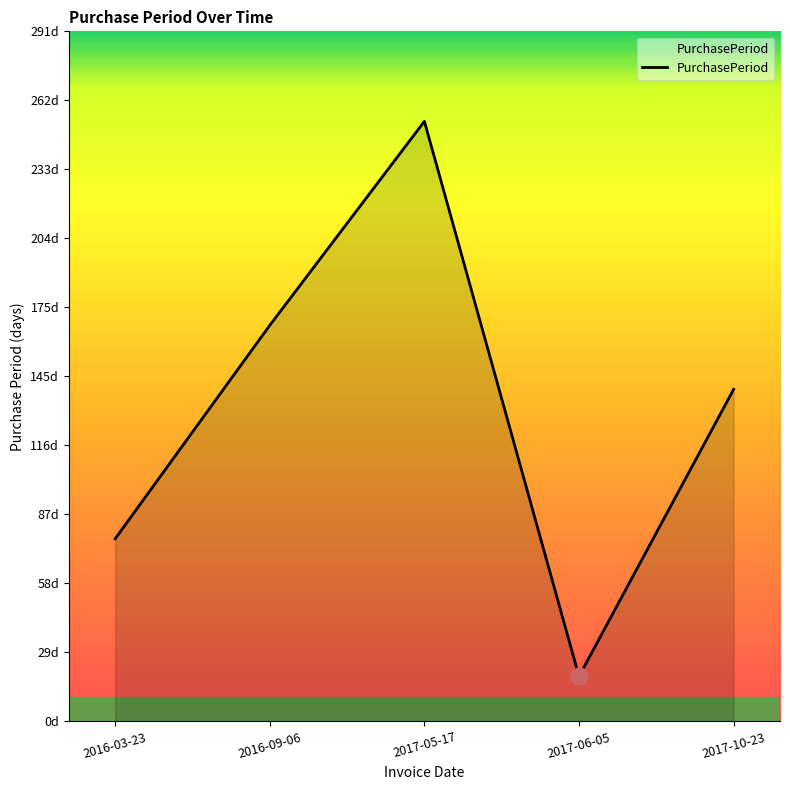

At which category does the data reach its first local valley?

2017-06-05